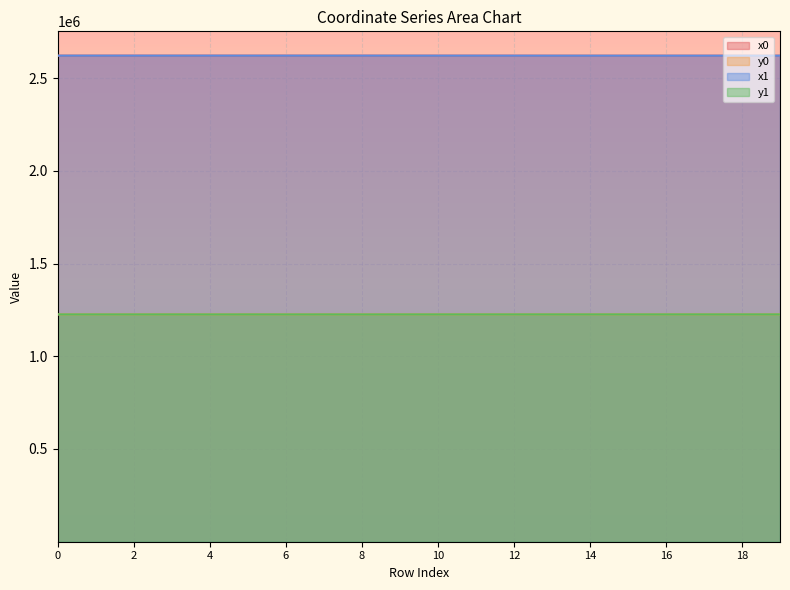

What is the difference between the maximum and minimum values in the x1 series?

295.8